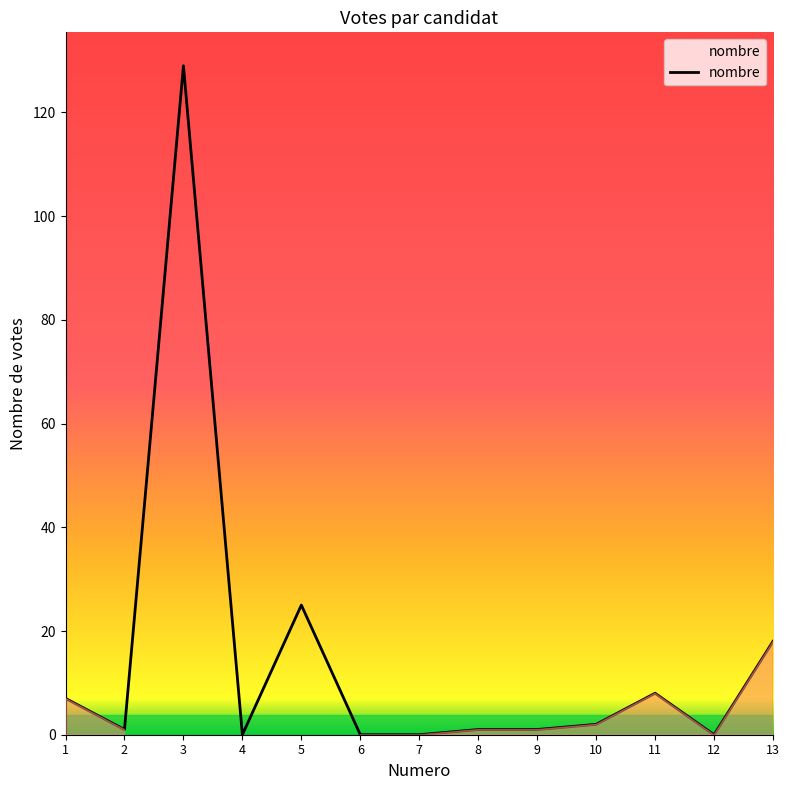

Does the chart have visible grid lines?

No